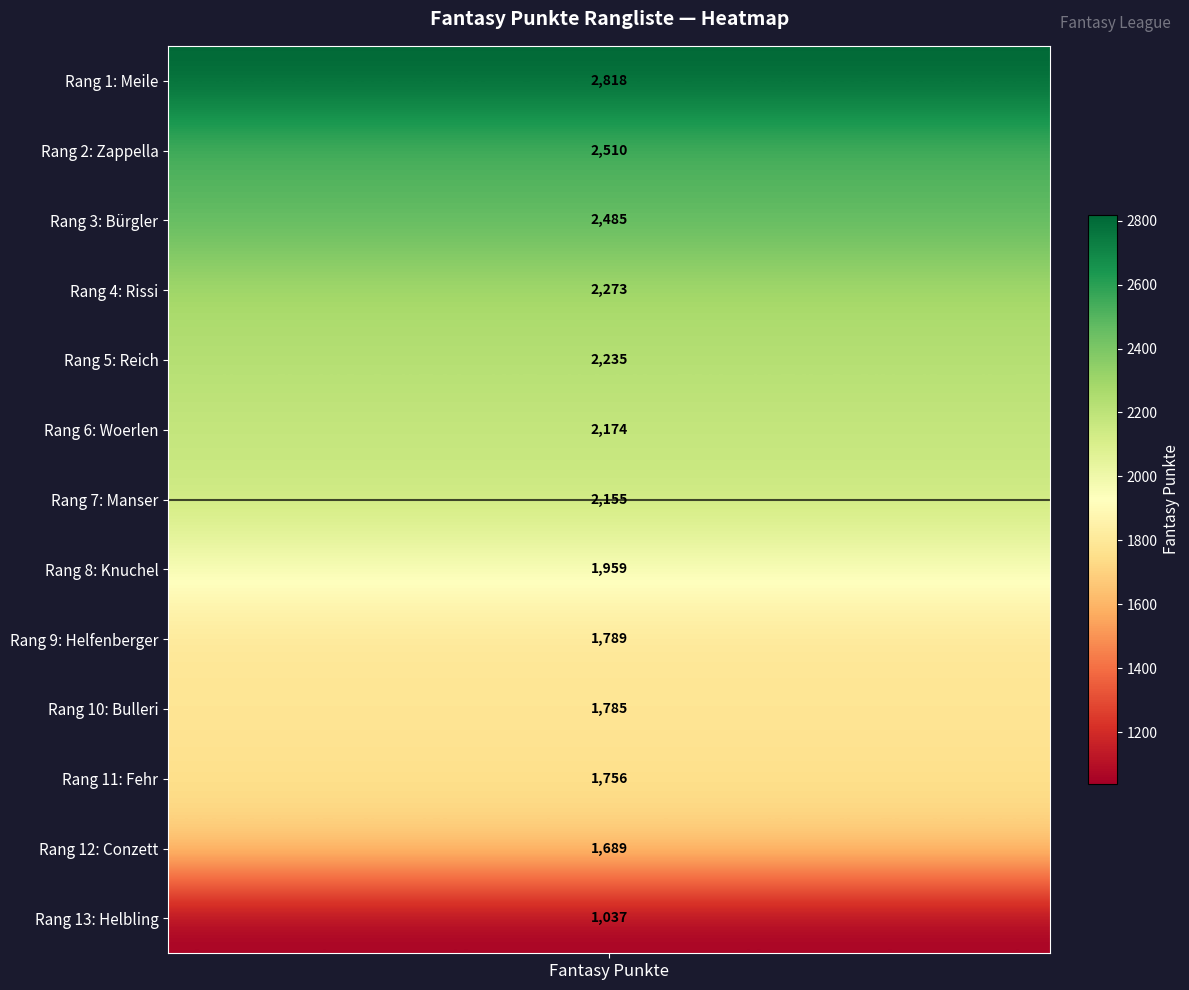

Rank the categories by value from highest to lowest.

Meile, Zappella, Bürgler, Rissi, Reich, Woerlen, Manser, Knuchel, Helfenberger, Bulleri, Fehr, Conzett, Helbling